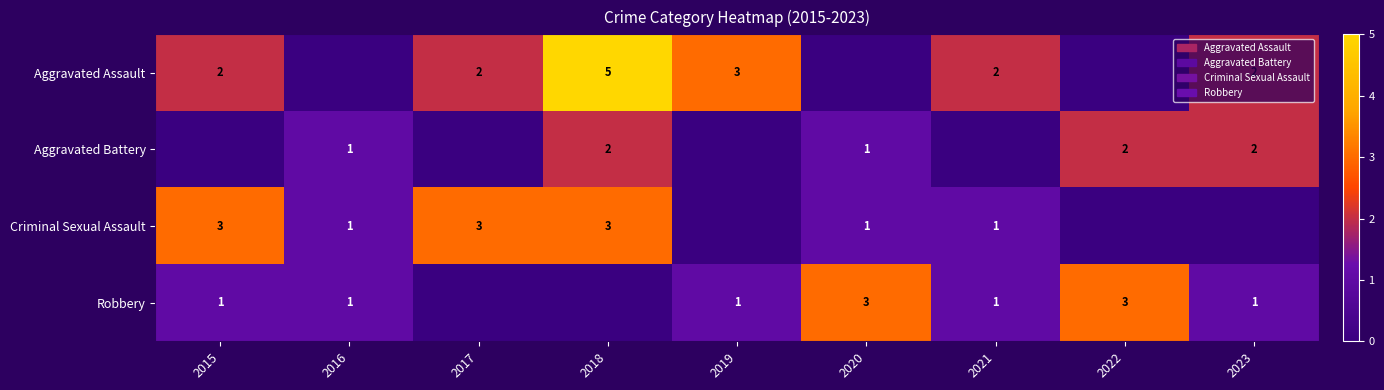

At how many categories does at least one series exceed 0?

9